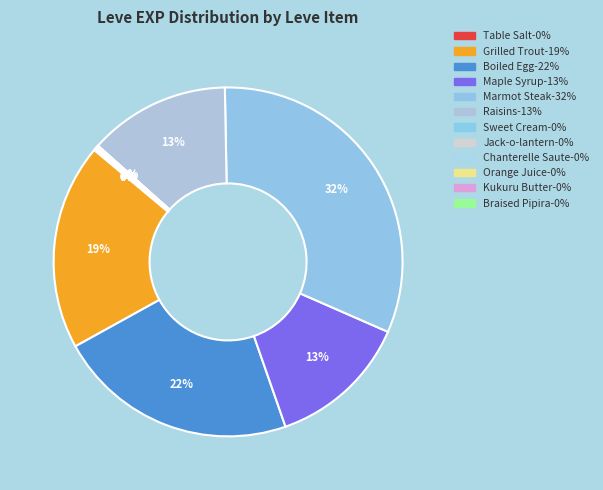

What portion of the pie excludes Jack-o-lantern?

99.8%